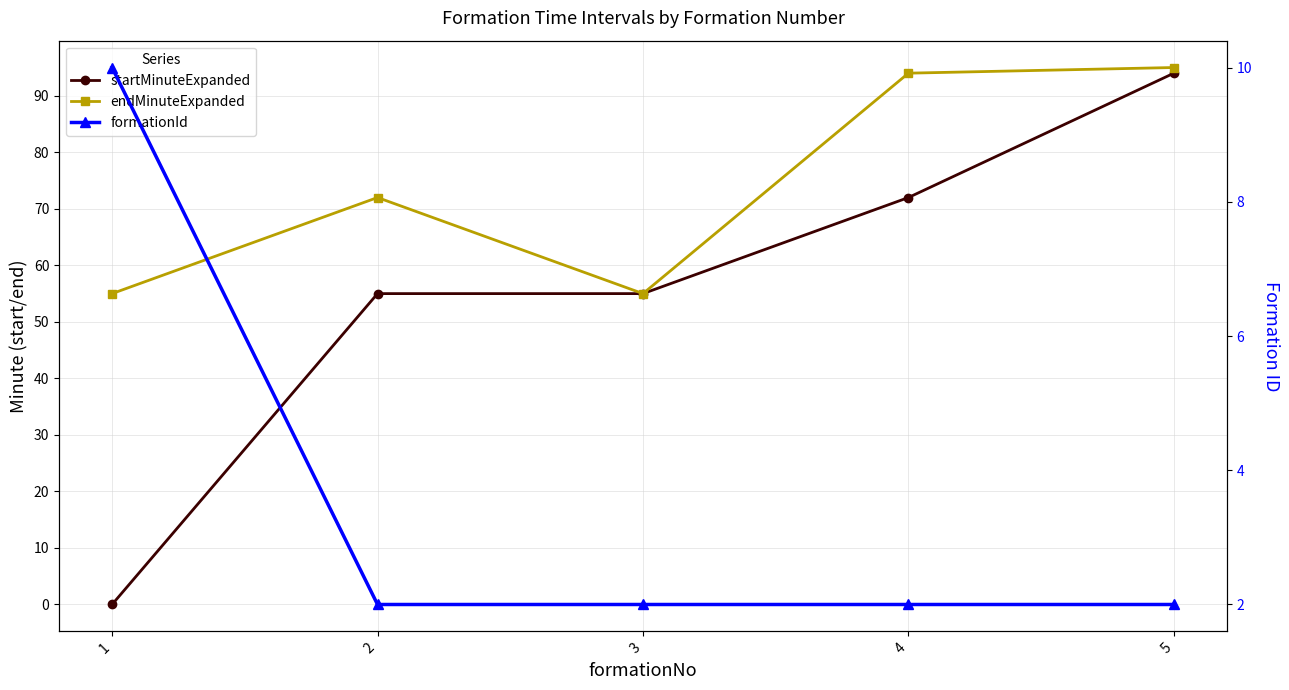

Is it true that startMinuteExpanded equals 55 at 3?

True